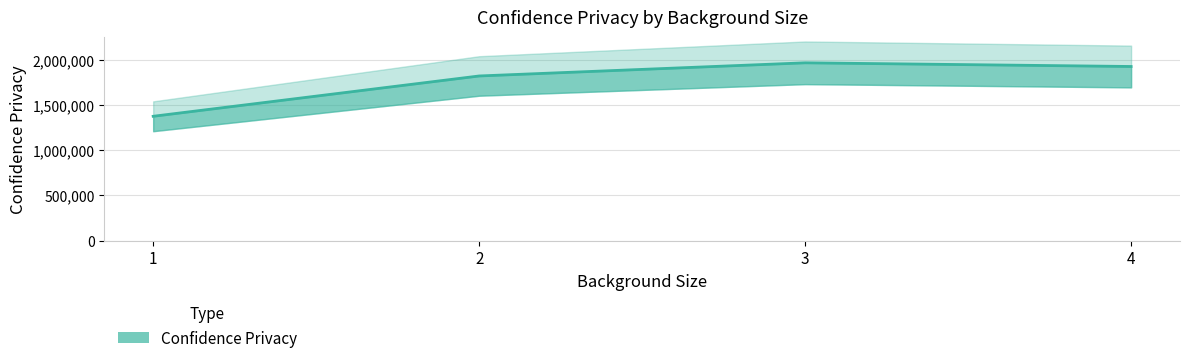

What is the sum of all values?

7078867.2